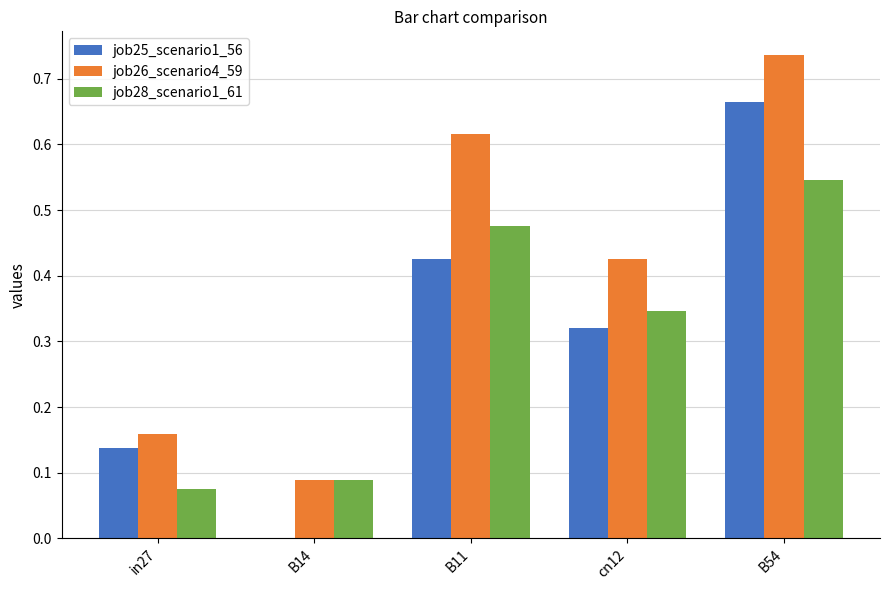

Which series has the widest spread of values?

job25_scenario1_56